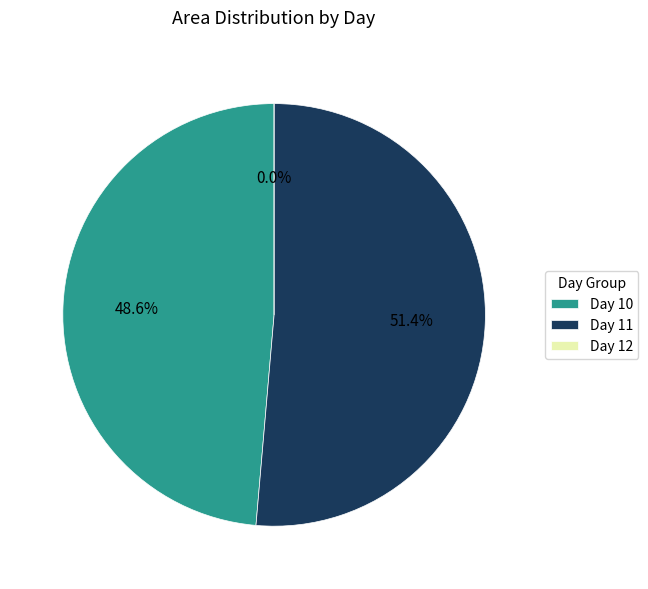

Is it true that 11 is 1% of the pie?

False